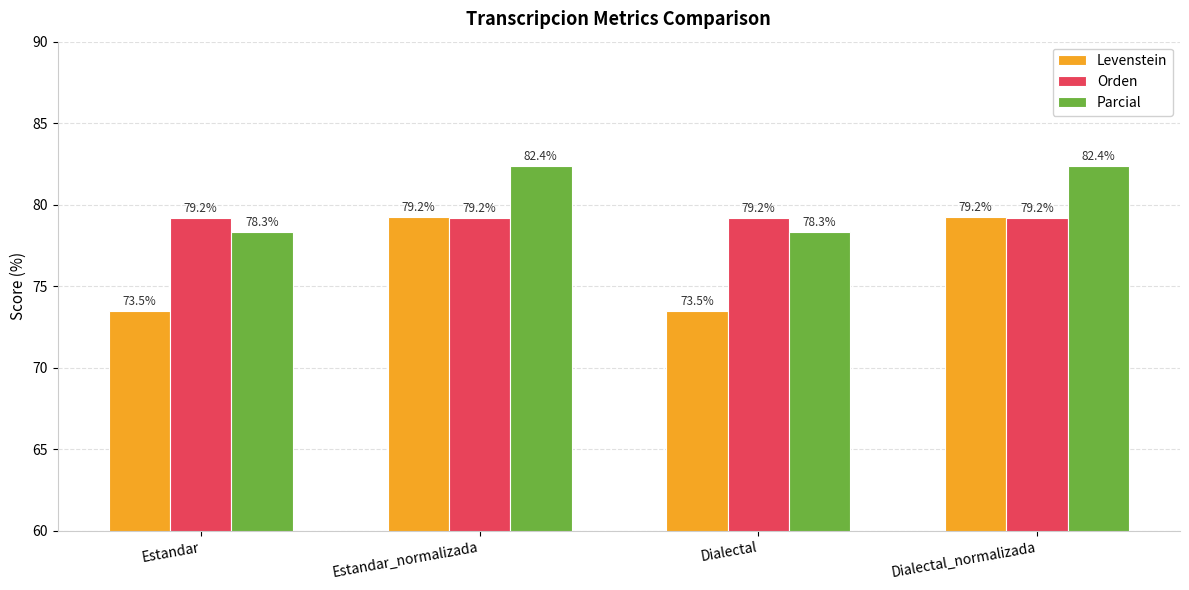

Rank the series at Dialectal from highest to lowest value.

Orden, Parcial, Levenstein